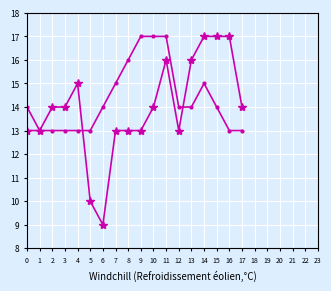

What is the spread (max minus min) of values at 8?

3